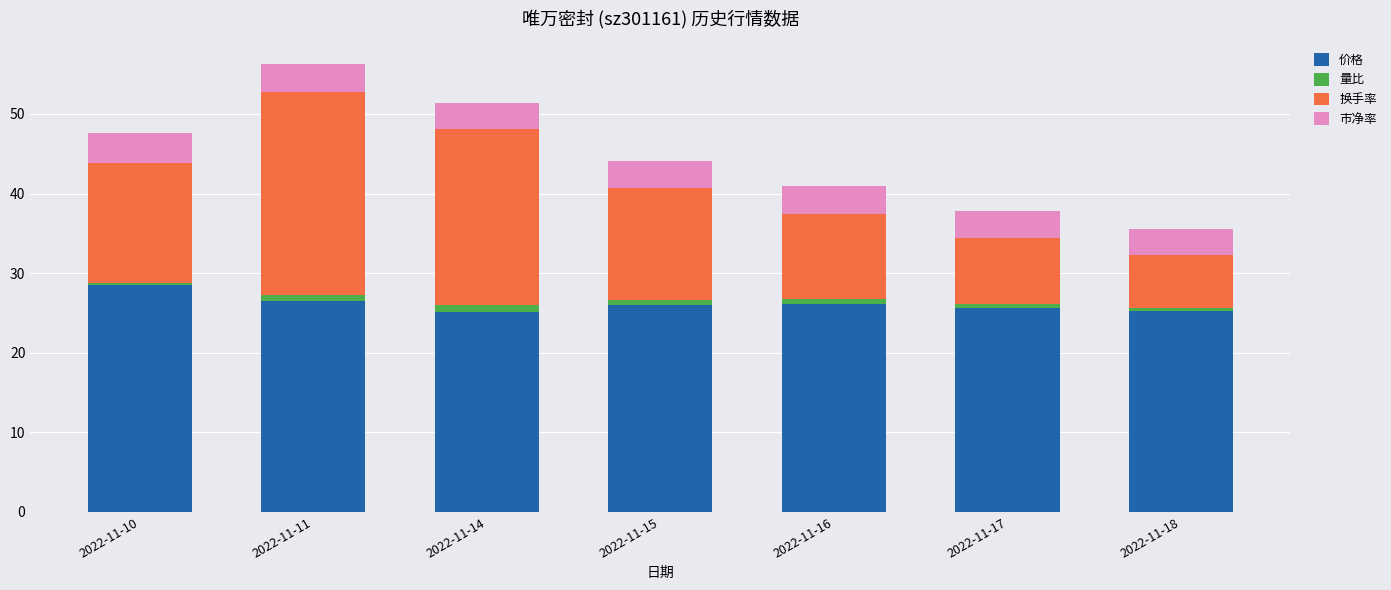

What is the sum of all 价格 values?

183.2